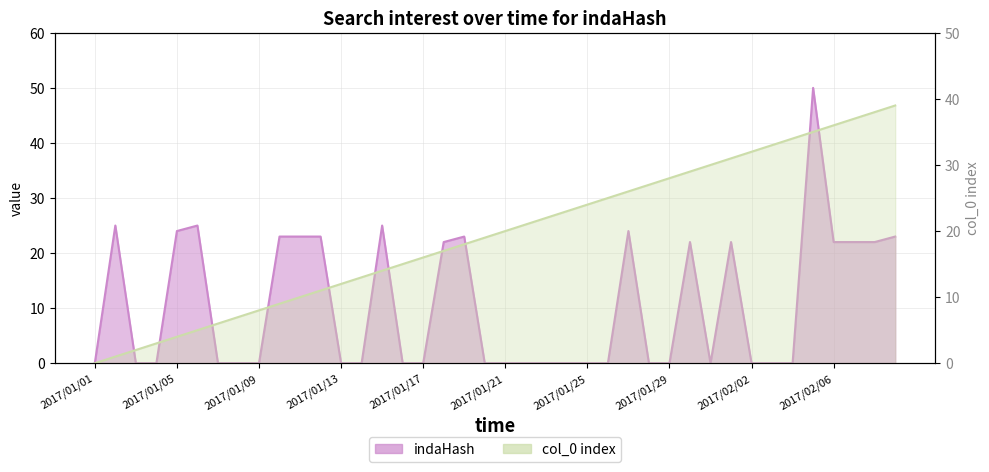

What is the label of the 34th point from the right?

2017/01/07